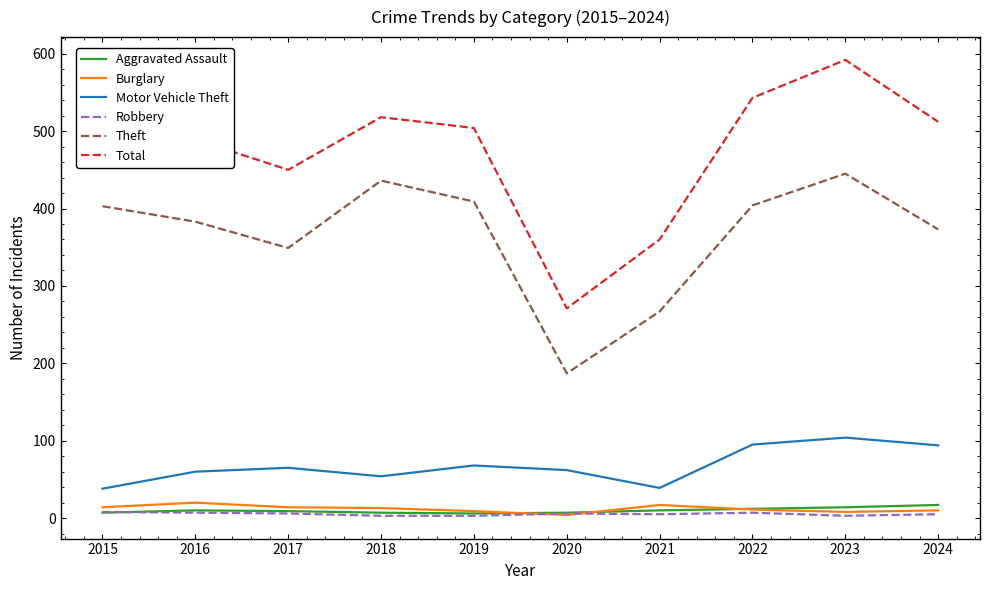

At which category does Burglary reach its first local peak?

2016